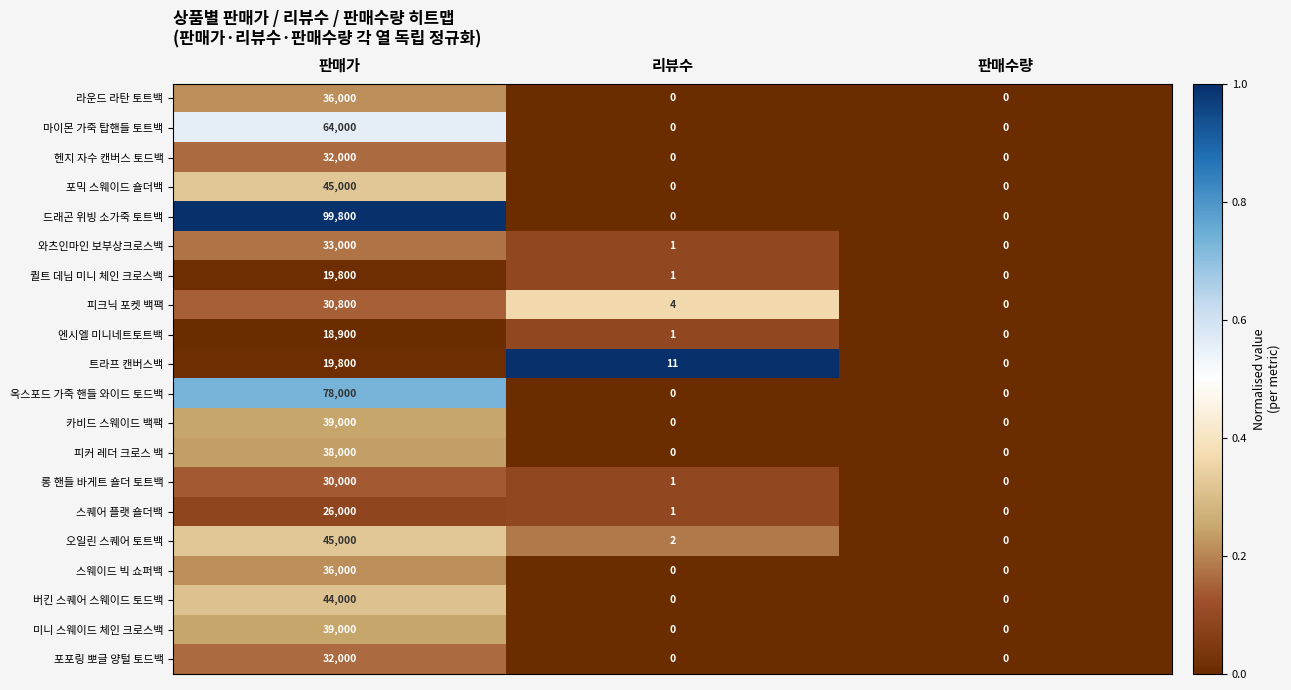

Which series has the widest spread of values?

드래곤 위빙 소가죽 토트백